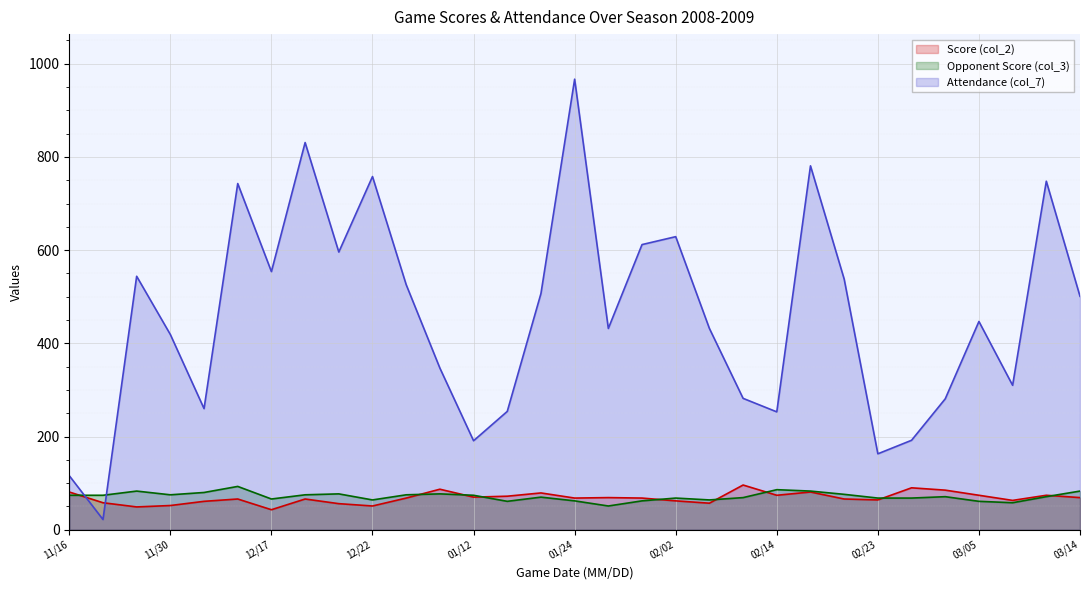

At 01/26, list the series in order from smallest to largest.

Opponent Score (col_3), Score (col_2), Attendance (col_7)